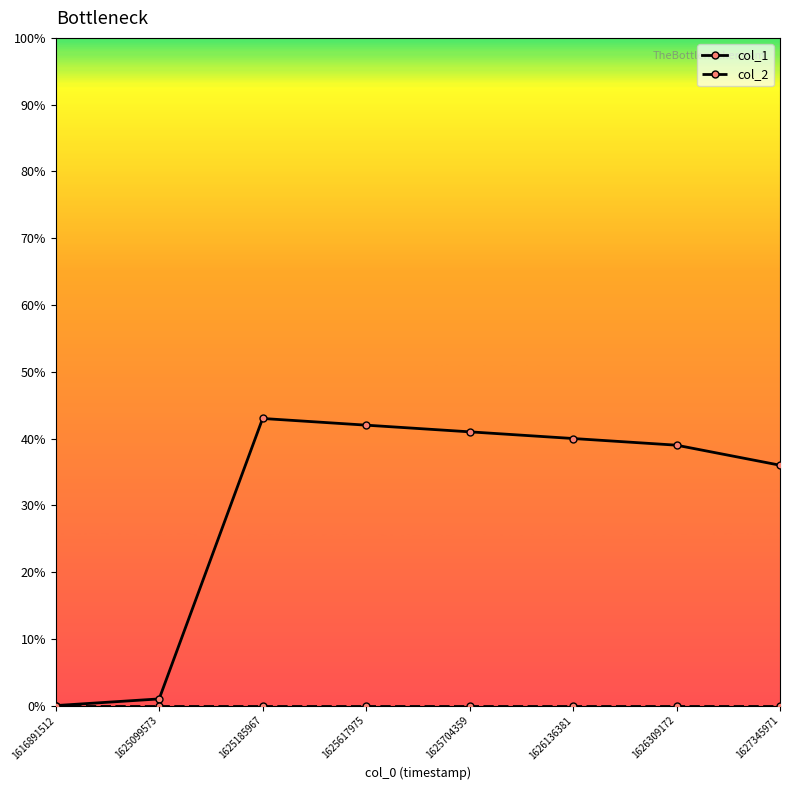

Count the number of data series in this chart.

2